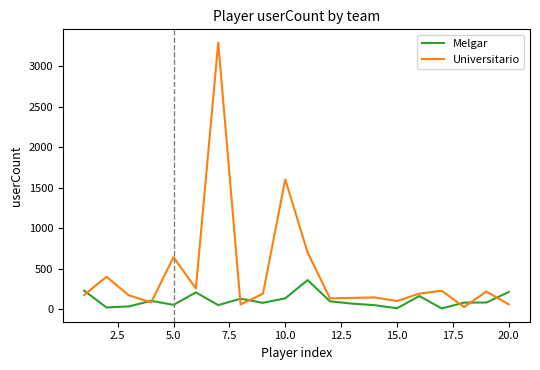

List the series in order of their overall mean, highest first.

Universitario, Melgar